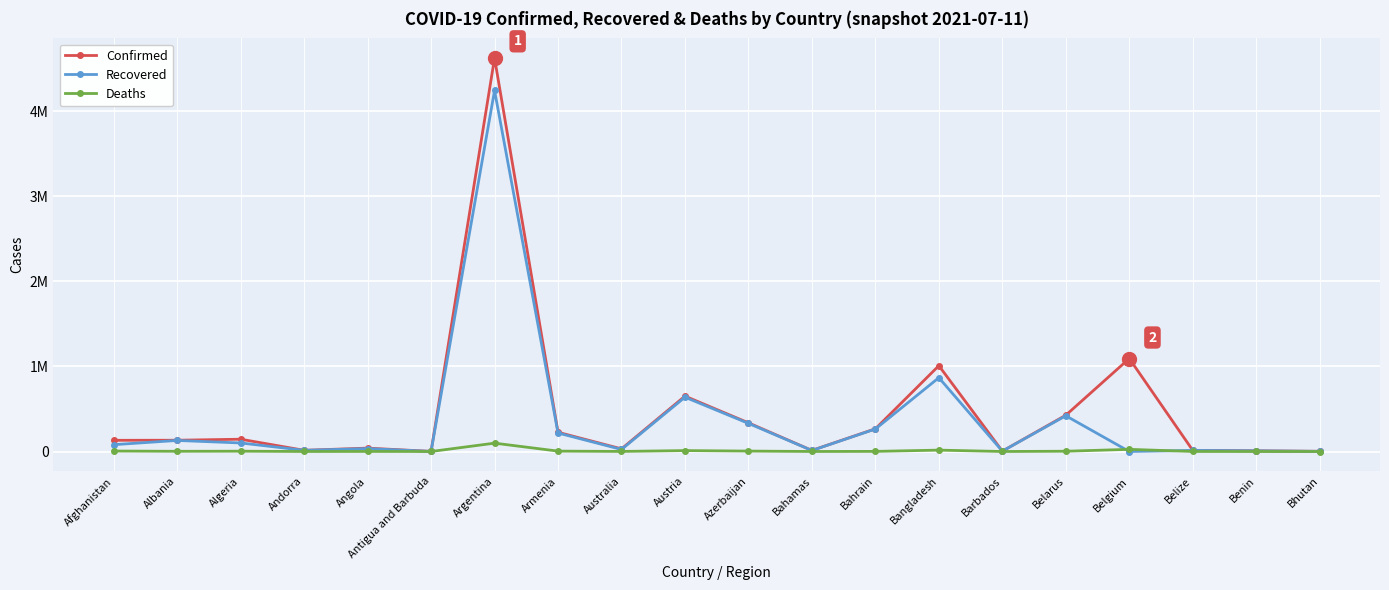

Reading left to right, transcribe all the data shown in this chart.

Confirmed: Afghanistan=131586	Albania=132580	Algeria=144483	Andorra=14075	Angola=39791	Antigua and Barbuda=1266	Argentina=4627537	Armenia=226285	Australia=31017	Austria=651453	Azerbaijan=337098	Bahamas=13024	Bahrain=267038	Bangladesh=1009315	Barbados=4128	Belarus=426886	Belgium=1093700	Belize=13518	Benin=8227	Bhutan=2266
Recovered: Afghanistan=80226	Albania=130043	Algeria=100383	Andorra=13770	Angola=34169	Antigua and Barbuda=1222	Argentina=4246200	Armenia=217587	Australia=23855	Austria=638814	Azerbaijan=330725	Bahamas=11855	Bahrain=264340	Bangladesh=868139	Barbados=4036	Belarus=420085	Belgium=0	Belize=12848	Benin=8000	Bhutan=1933
Deaths: Afghanistan=5561	Albania=2456	Algeria=3811	Andorra=127	Angola=928	Antigua and Barbuda=42	Argentina=98148	Armenia=4542	Australia=910	Austria=10723	Azerbaijan=4984	Bahamas=252	Bahrain=1374	Bangladesh=16189	Barbados=48	Belarus=3247	Belgium=25198	Belize=330	Benin=105	Bhutan=1